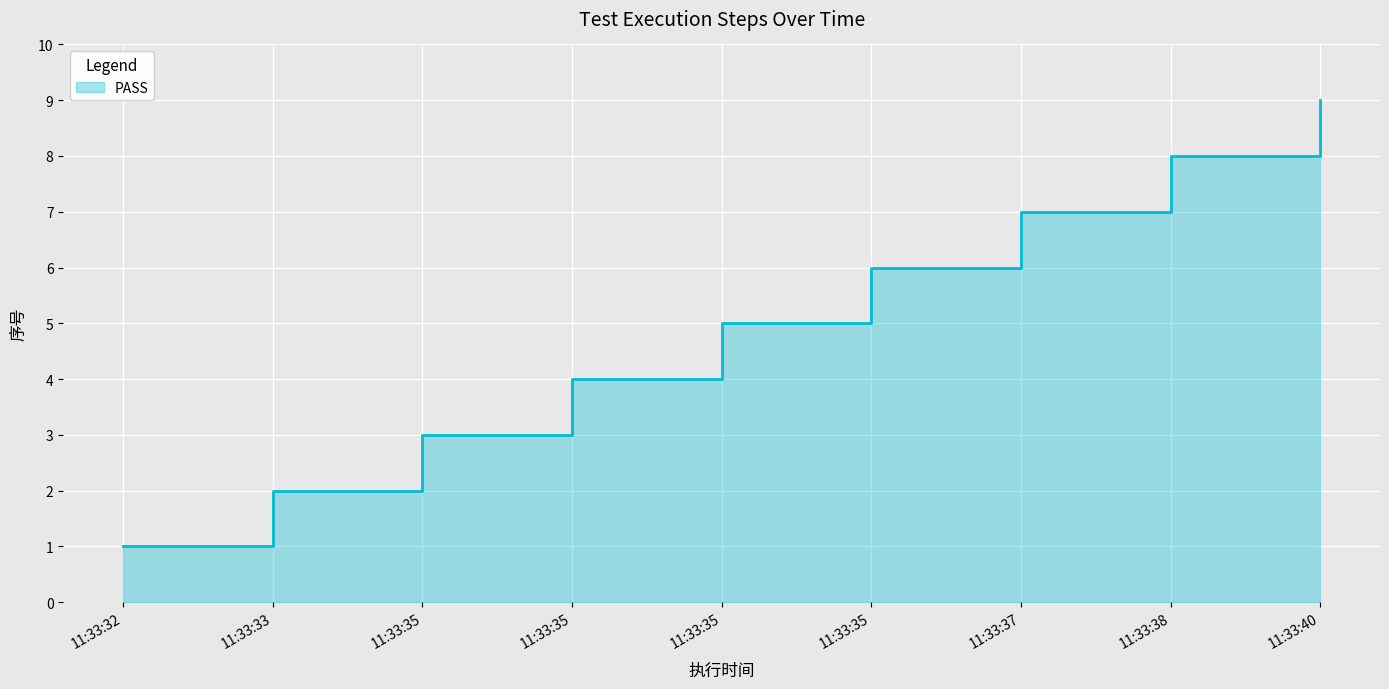

Reading left to right, transcribe all the data shown in this chart.

1	2	3	4	5	6	7	8	9